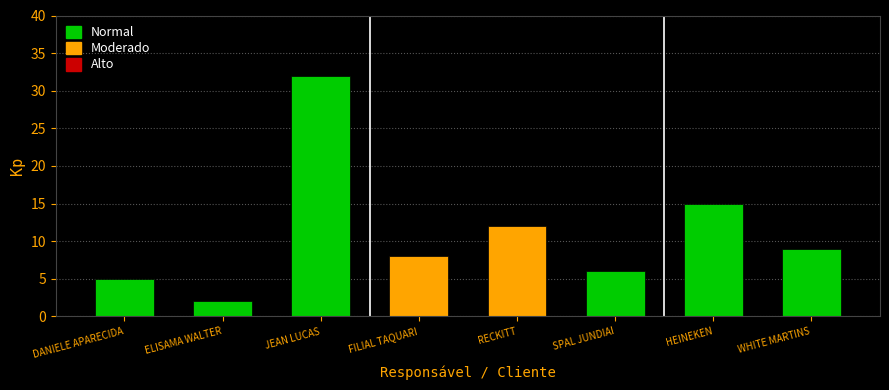

What is the change in value from FILIAL TAQUARI to SPAL JUNDIAI?

-2